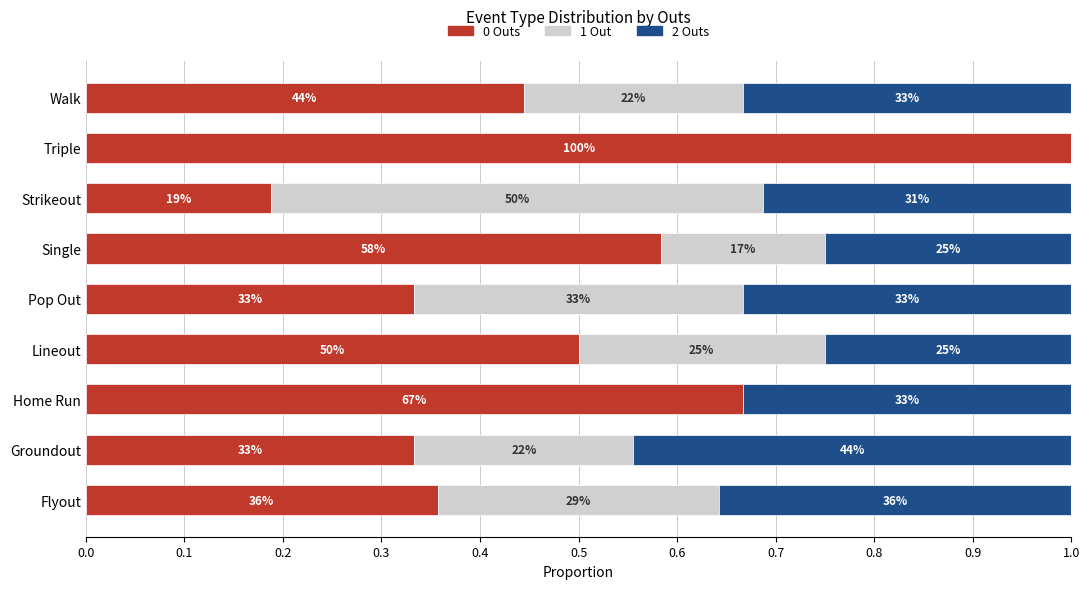

List the series in order of their overall mean, highest first.

0 Outs, 2 Outs, 1 Out